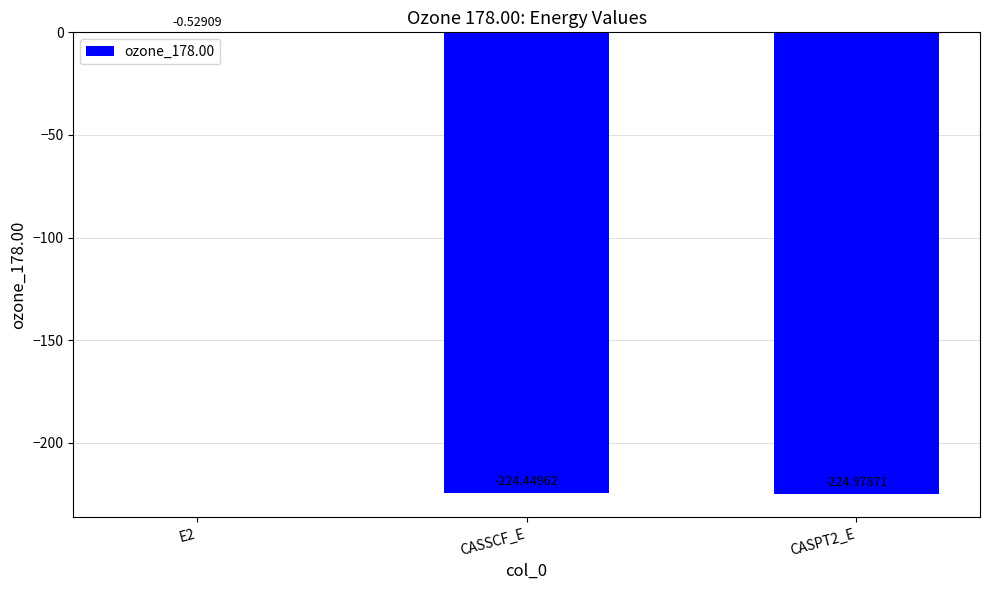

What is the change in value from E2 to CASPT2_E?

-224.4